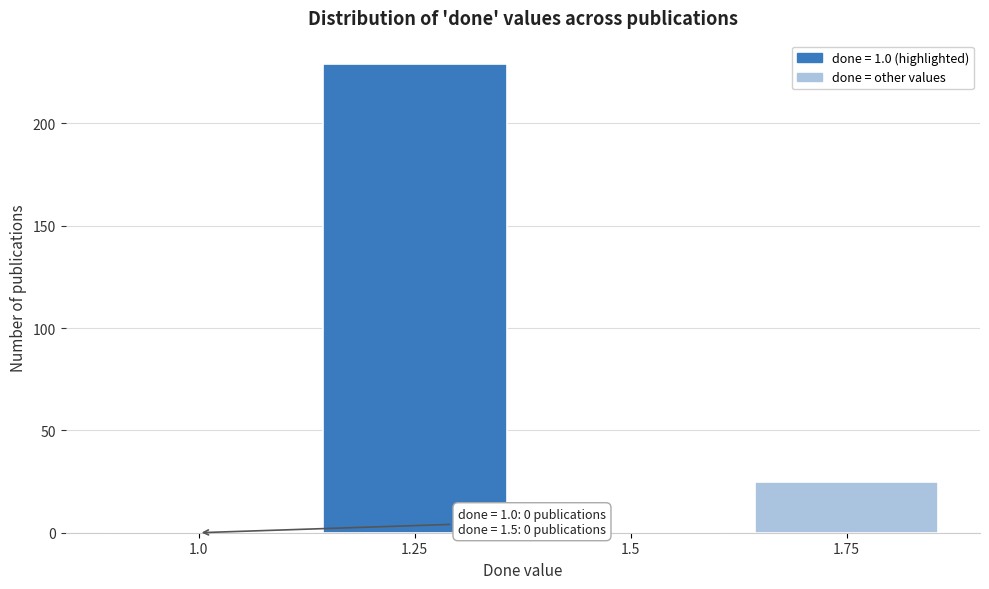

Reading left to right, what are all the values shown in this chart?

1.0=0	1.25=229	1.5=0	1.75=25